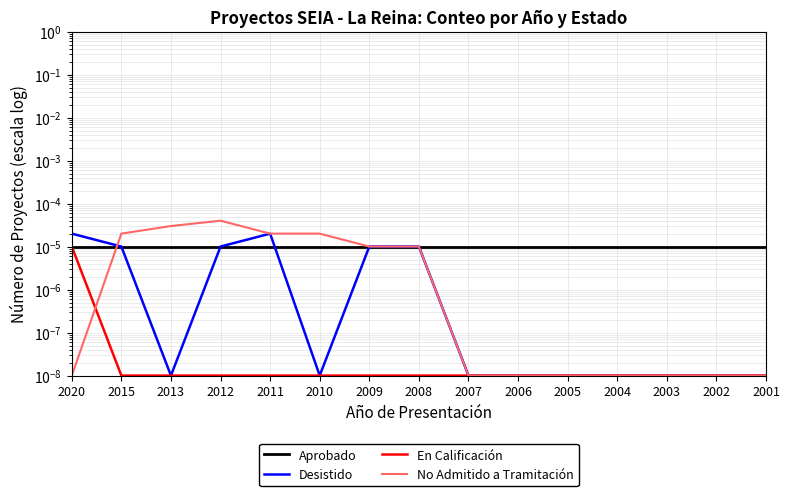

What are all the series names shown in the legend?

Aprobado, Desistido, En Calificación, No Admitido a Tramitación